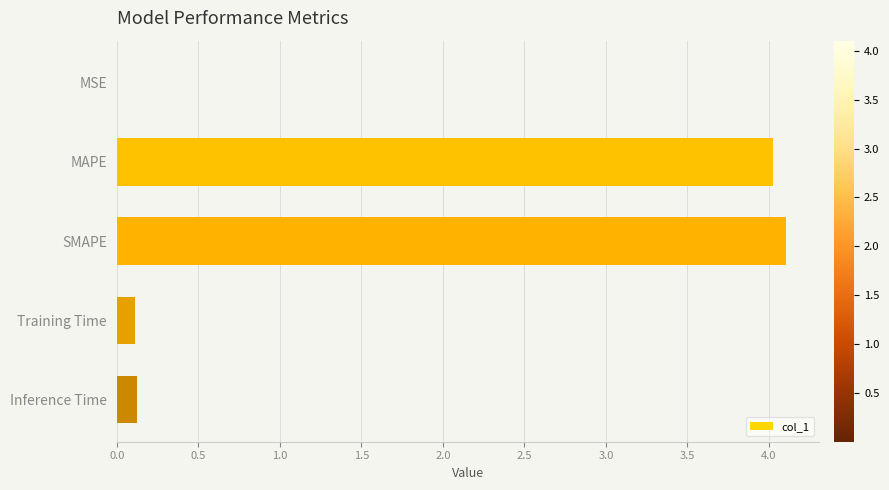

Is it true that the value at MAPE is 4.0?

True